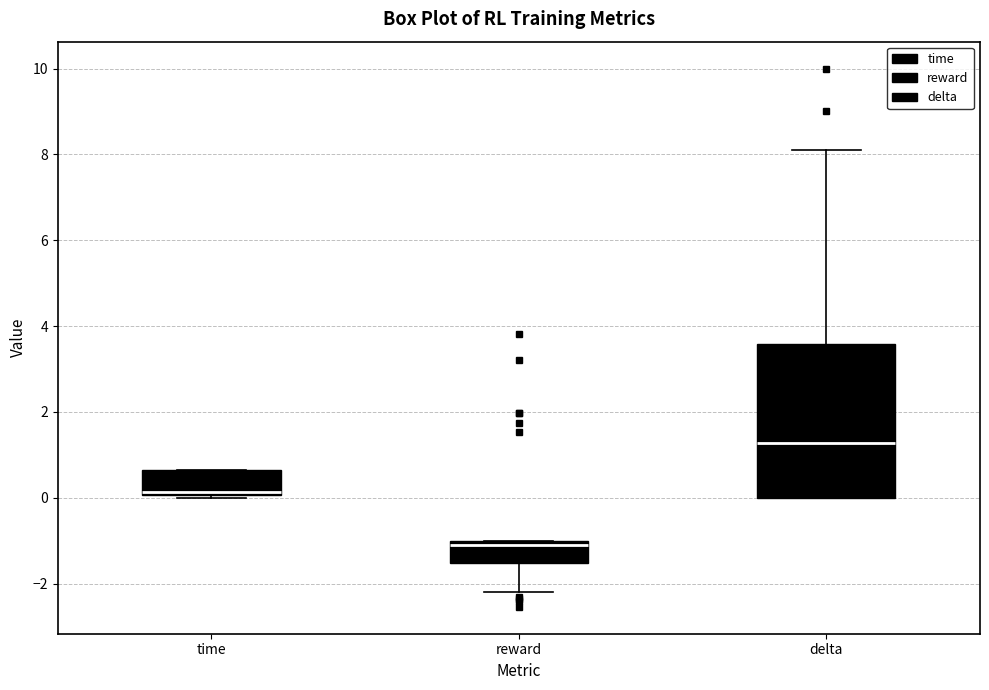

Reading left to right, transcribe this box plot: for each box, give where its median line is, the range the box spans, and where its two whiskers end, as read against the y-axis. The values are not printed on the chart, so give them approximately, as read against the axis.

time: median 0.2, box 0.0 to 0.6, whiskers 0.0 (just below the box's lower edge) to 0.6
reward: median -1.0 (just below the box's upper edge), box -1.6 to -1.0, whiskers -2.2 to -1.0
delta: median 1.2, box 0.0 to 3.6, whiskers 0.0 to 8.0